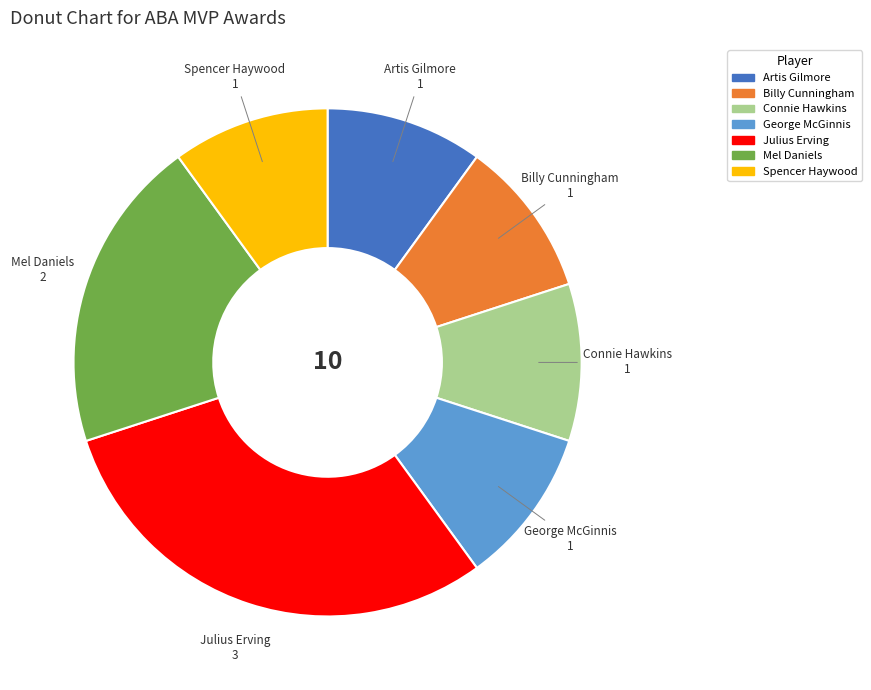

True or false: Billy Cunningham accounts for 10% of the total.

True